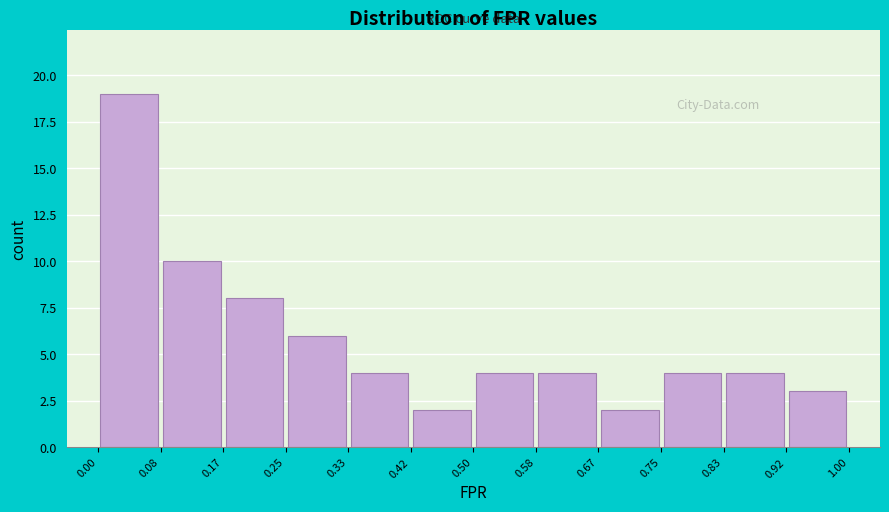

Reading left to right, transcribe this chart: for each bar, give the range it covers on the x-axis and its height. The values are not printed on the chart, so give them approximately, as read against the axis.

0.00 to 0.08: 19
0.08 to 0.17: 10
0.17 to 0.25: 8
0.25 to 0.33: 6
0.33 to 0.42: 4
0.42 to 0.50: 2
0.50 to 0.58: 4
0.58 to 0.67: 4
0.67 to 0.75: 2
0.75 to 0.83: 4
0.83 to 0.92: 4
0.92 to 1.00: 3